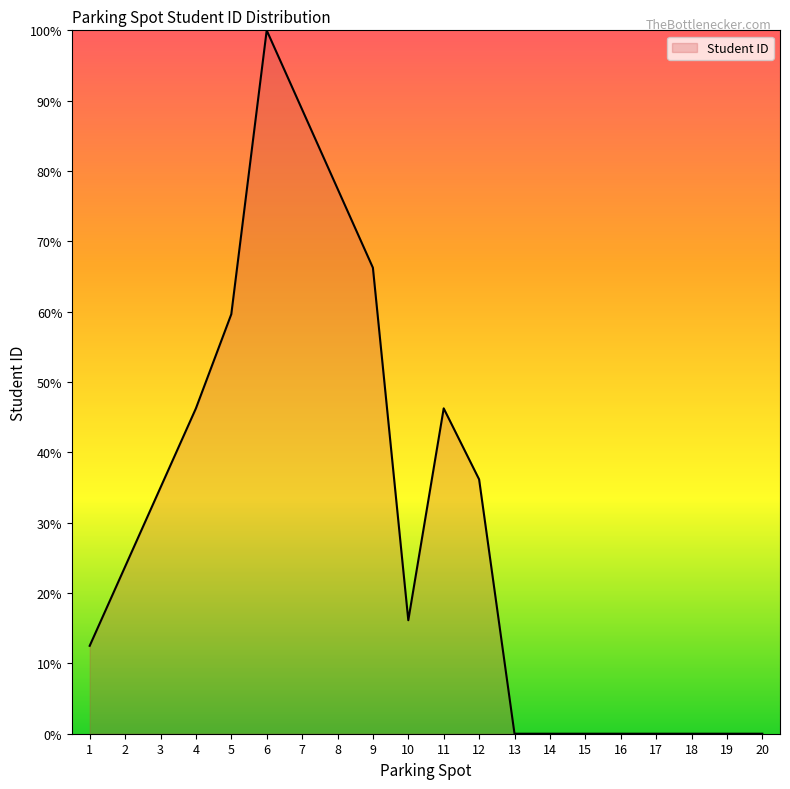

What value does the data have at 9?

66.3